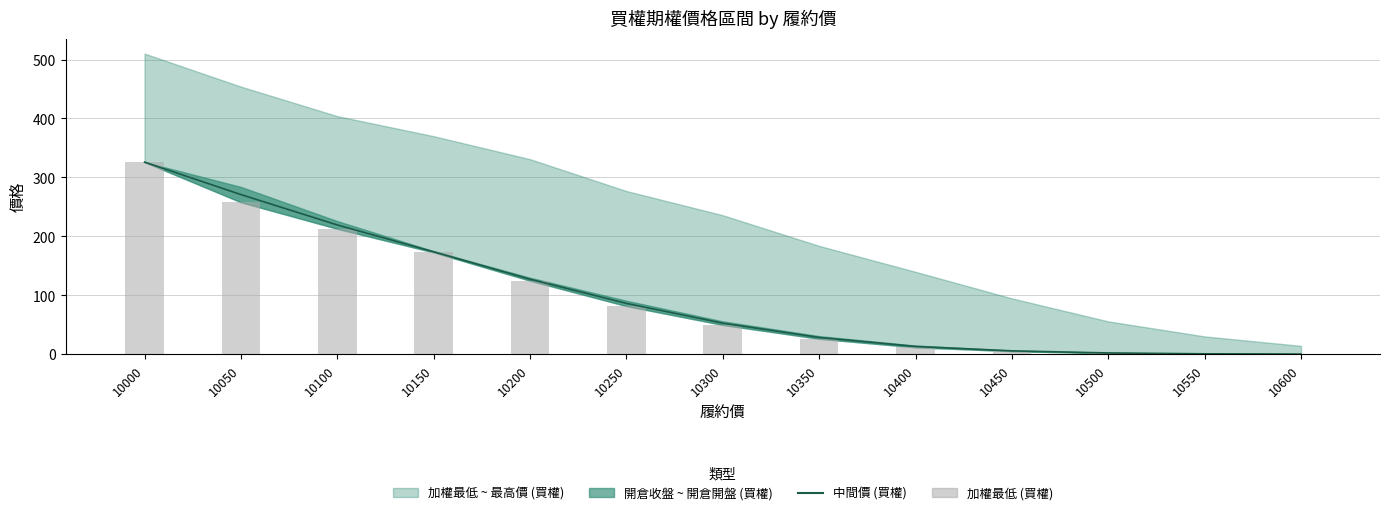

List the labels in order of 加權最低 (買權) value, smallest first.

10600, 10550, 10500, 10450, 10400, 10350, 10300, 10250, 10200, 10150, 10100, 10050, 10000